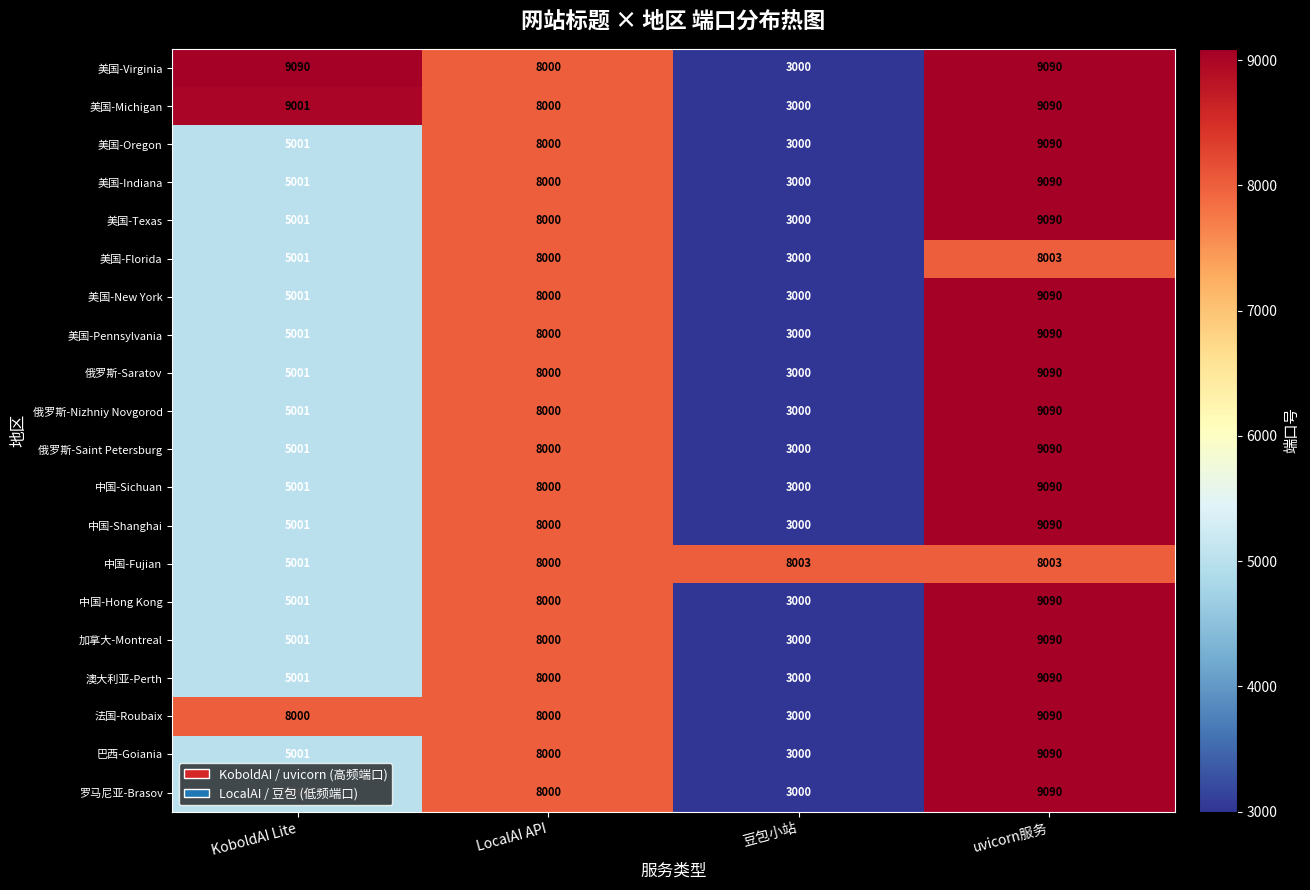

Which series has the largest total across all categories?

美国-Virginia